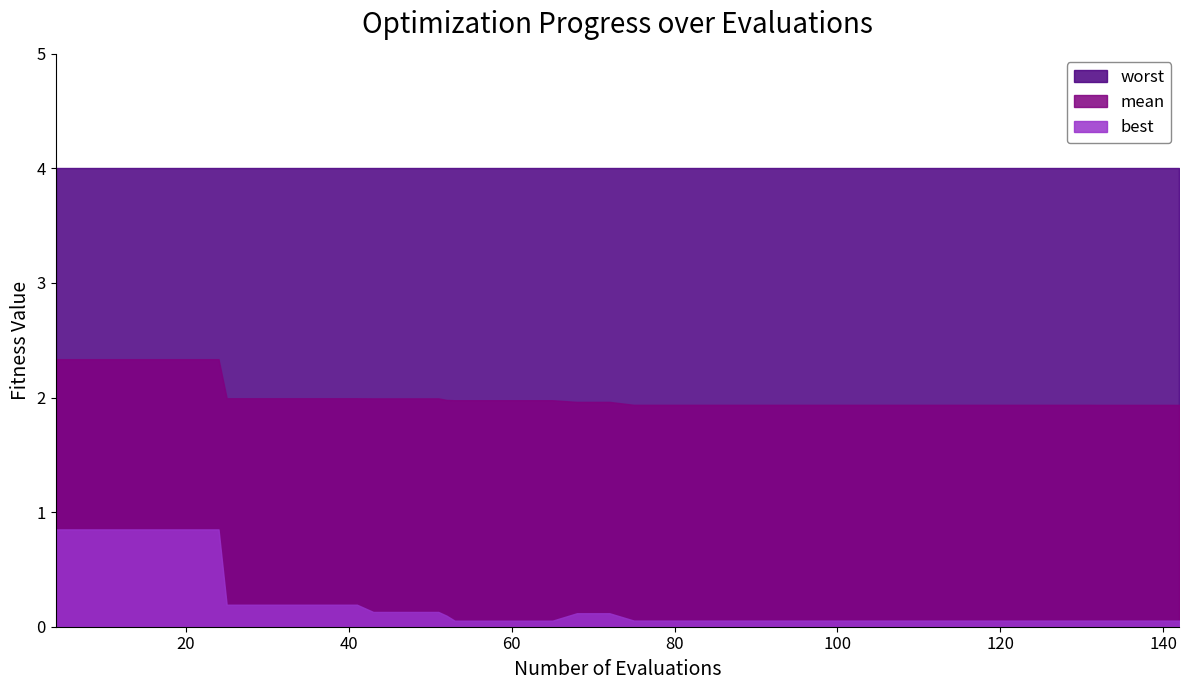

What is the total value across all series at 24?

7.2